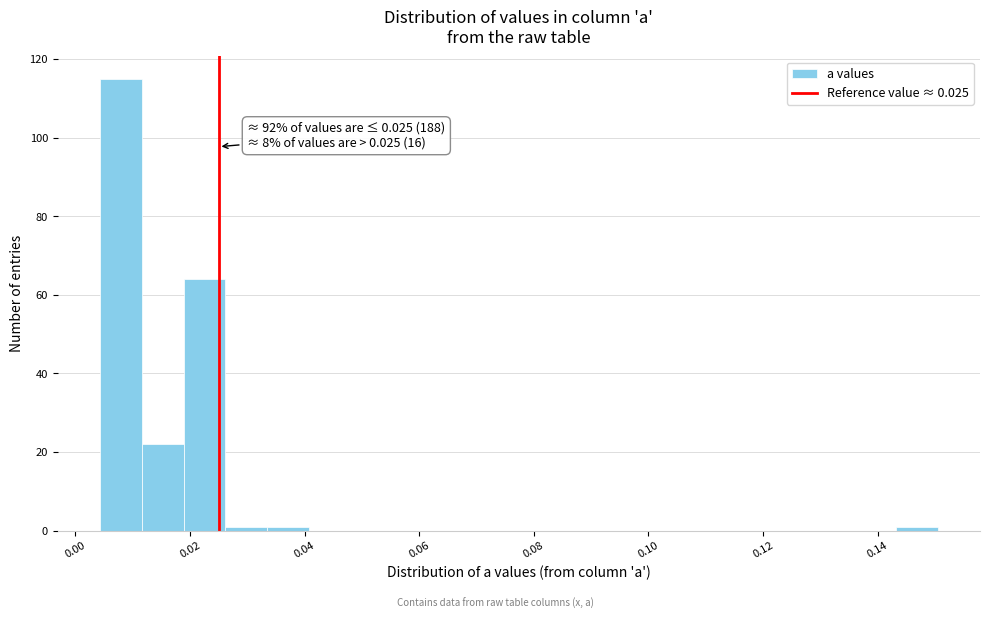

Around what value on the x-axis is the tallest bar? Give the approximate position of its centre, as read against the axis.

0.008